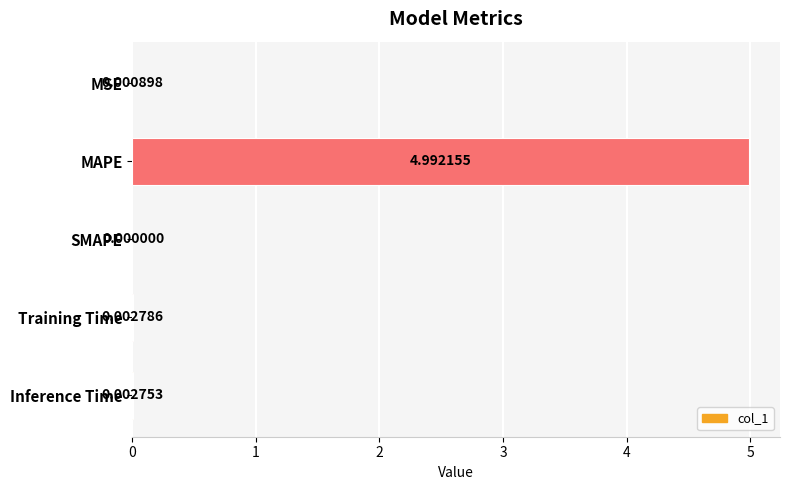

What is the sum of all values?

5.0